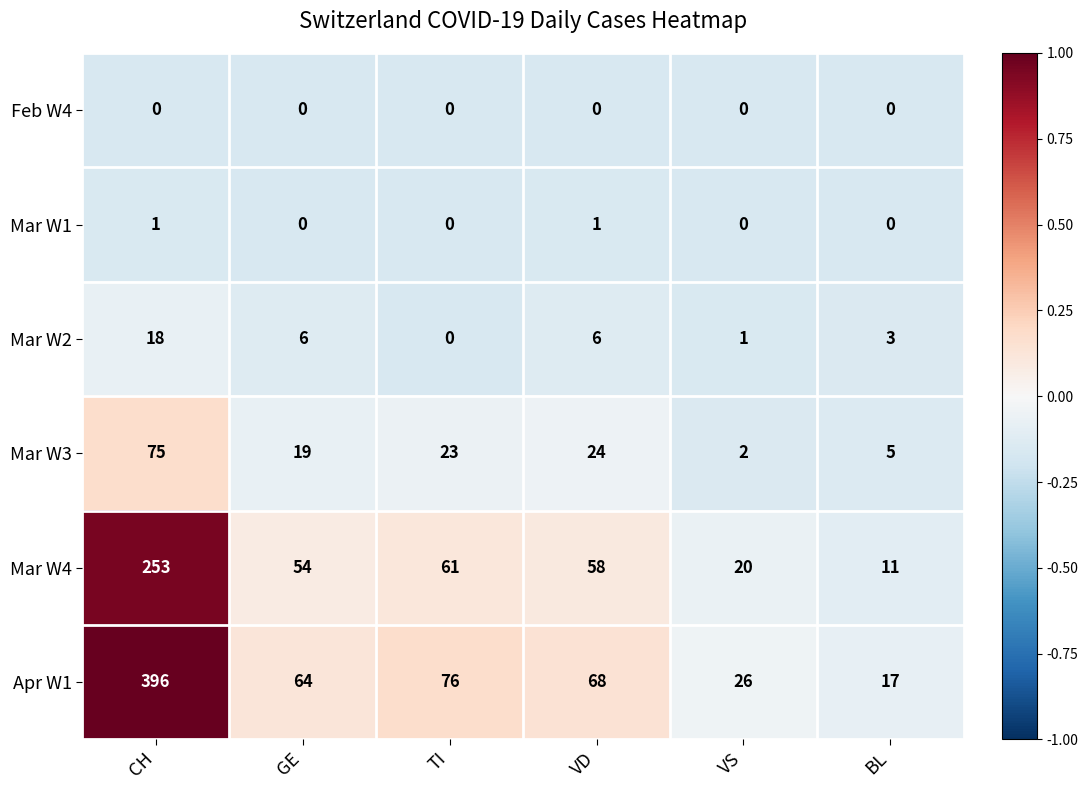

At which label does Mar W2 reach its minimum?

TI